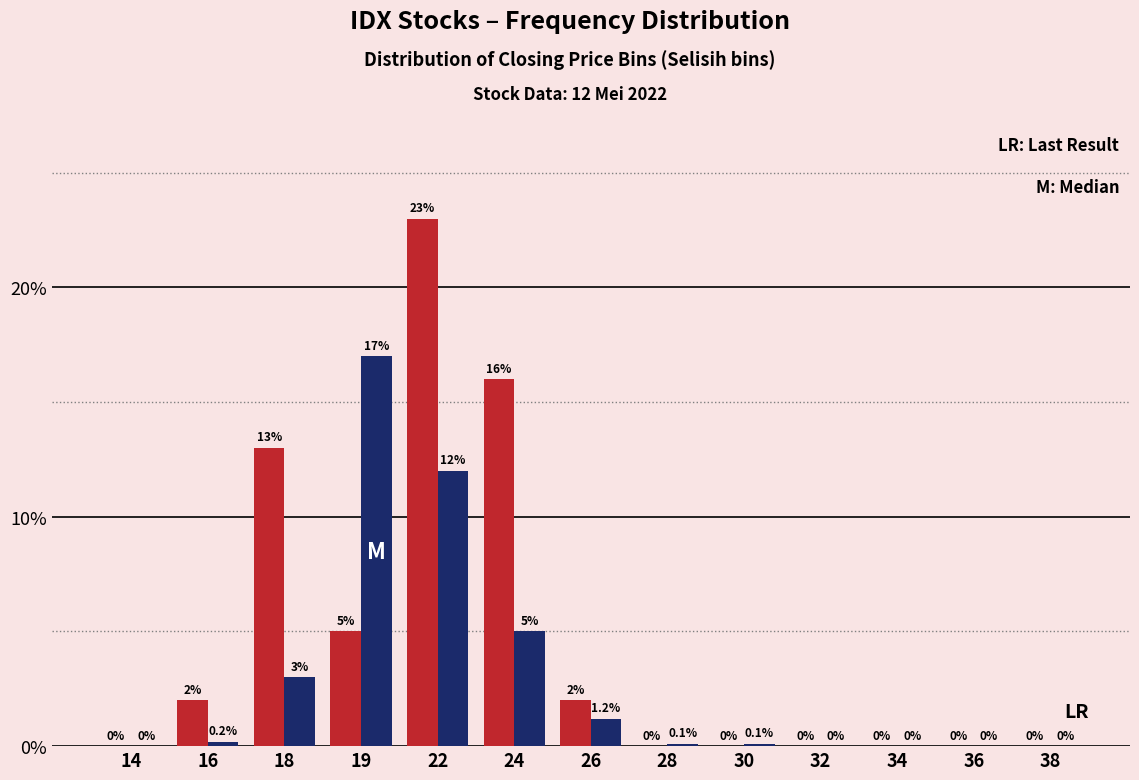

At which category is the sum across all series the highest?

22